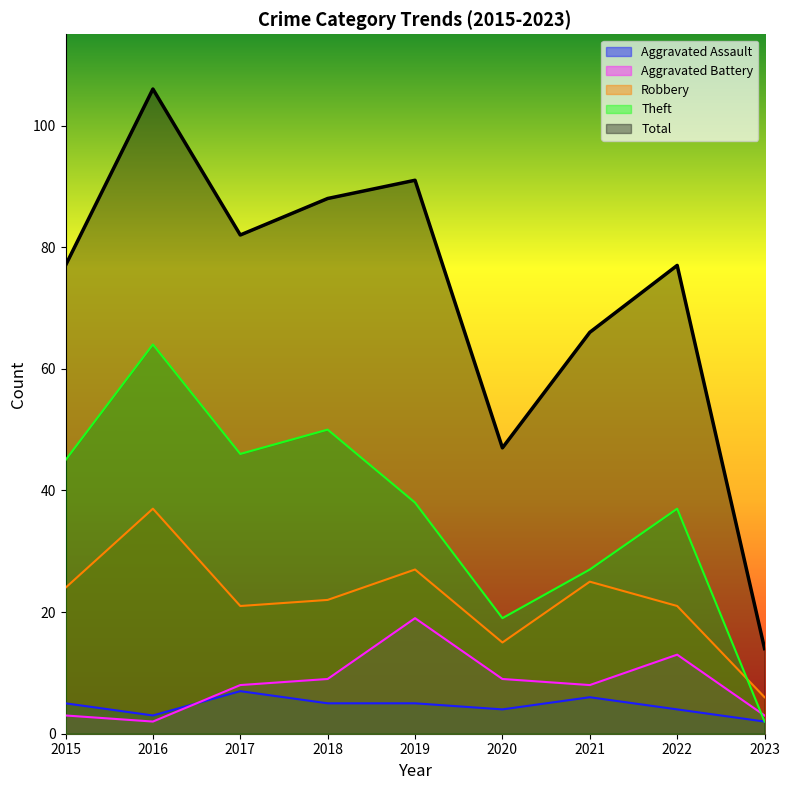

True or false: Theft and Aggravated Assault cross at least once.

False